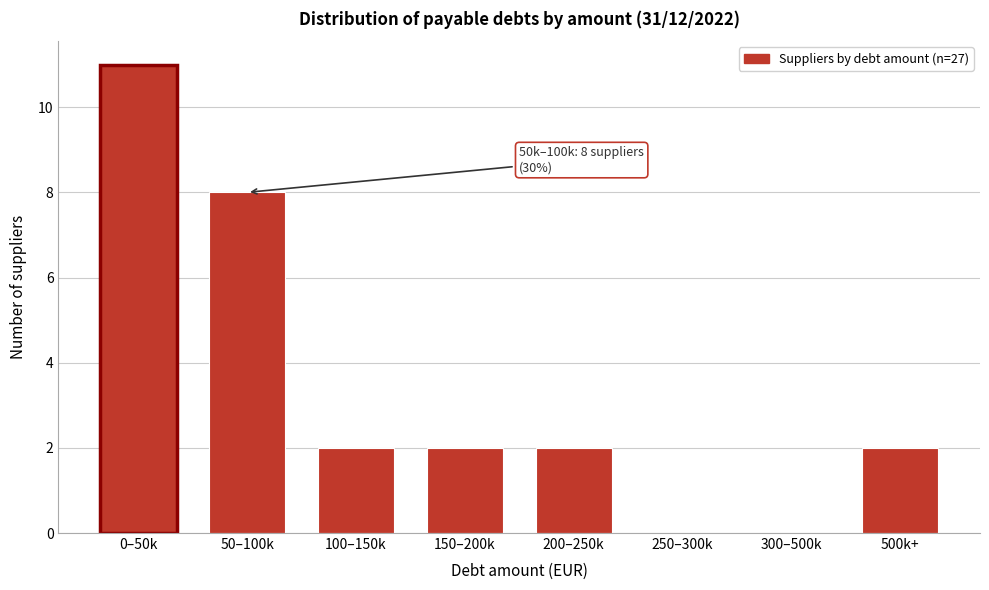

Reading right to left, transcribe all the data shown in this chart.

500k+=2	300–500k=0	250–300k=0	200–250k=2	150–200k=2	100–150k=2	50–100k=8	0–50k=11